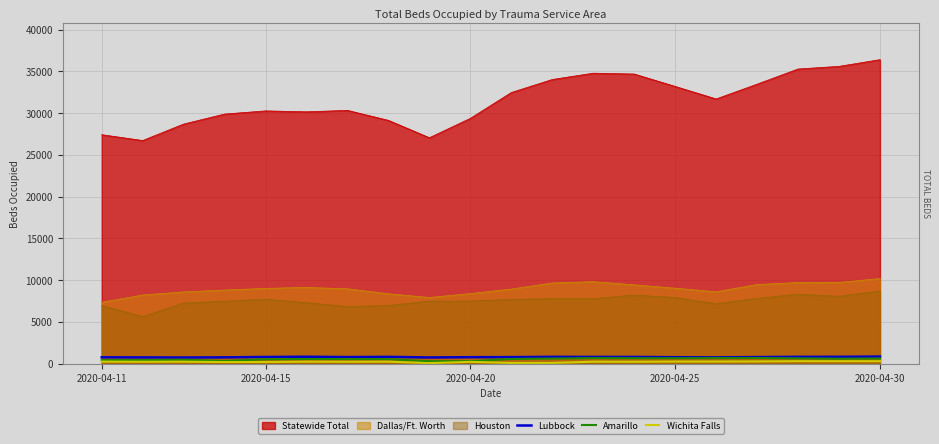

The Wichita Falls series shows 291 at 17. True or false?

True